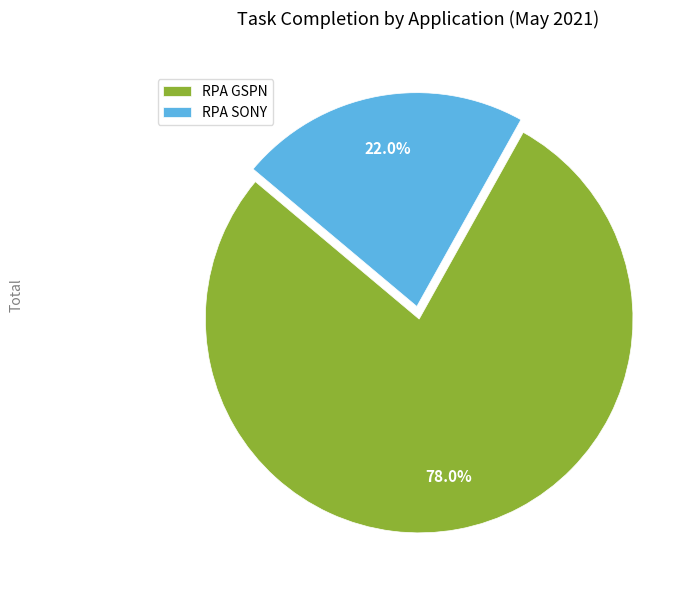

Is it true that RPA GSPN is 63% of the pie?

False